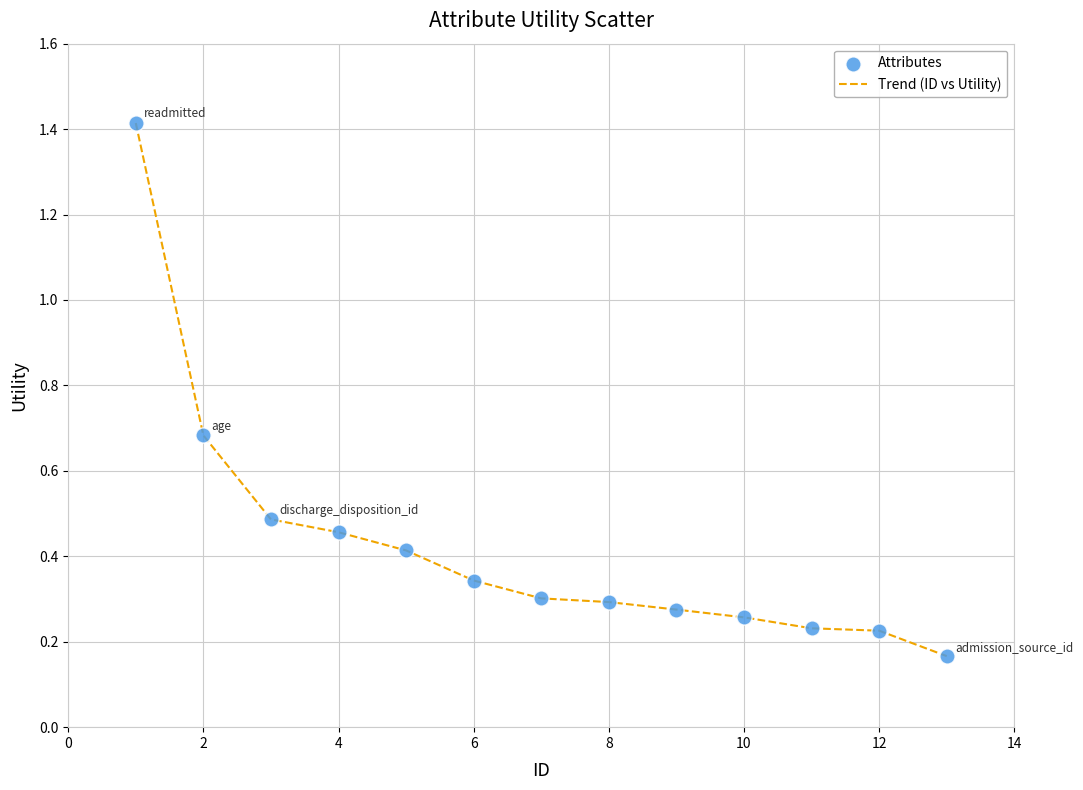

What is the maximum value shown in the chart?

1.4